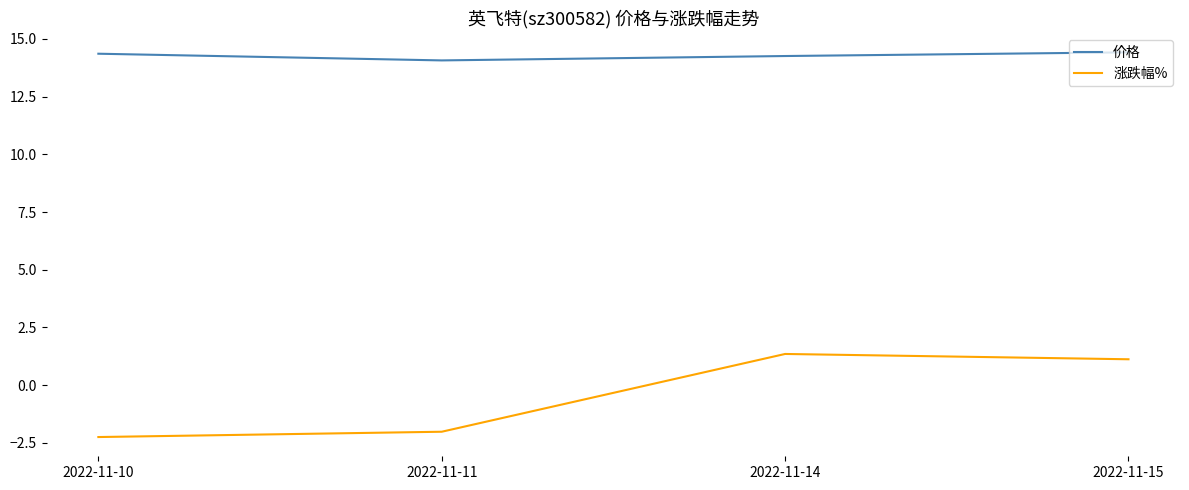

How many interior local valleys does the 价格 series have?

1